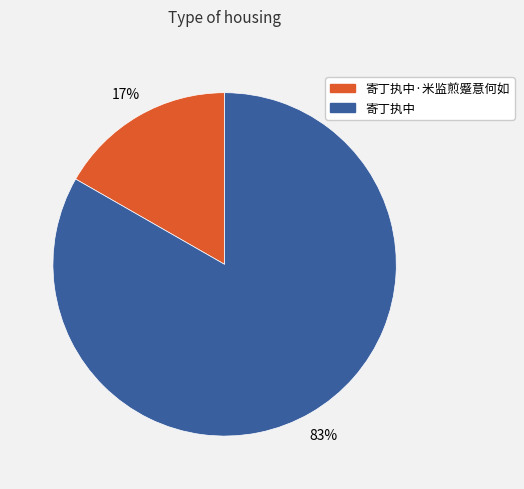

Does any single category account for the majority?

Yes